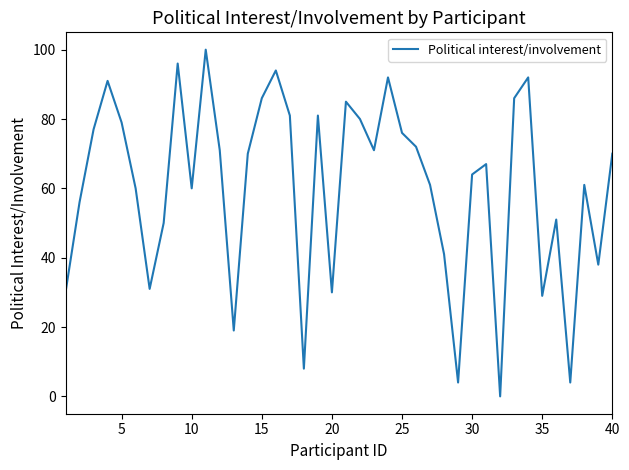

What is the sum of all values?

2414